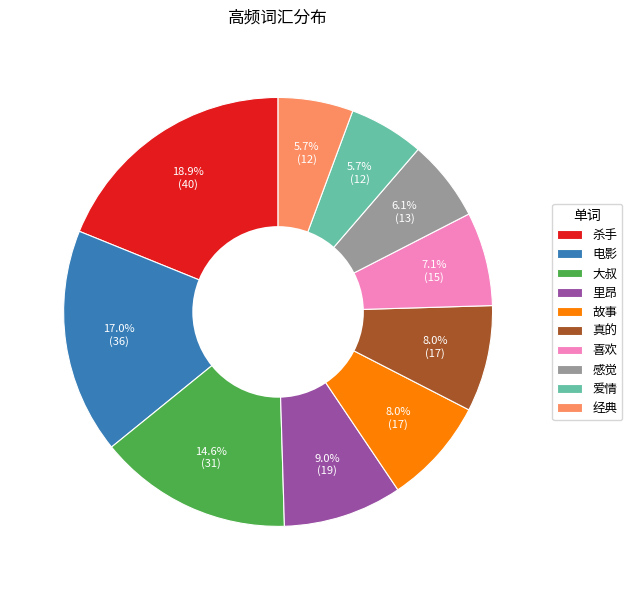

Is the sum of 杀手 and 喜欢 greater than half?

No